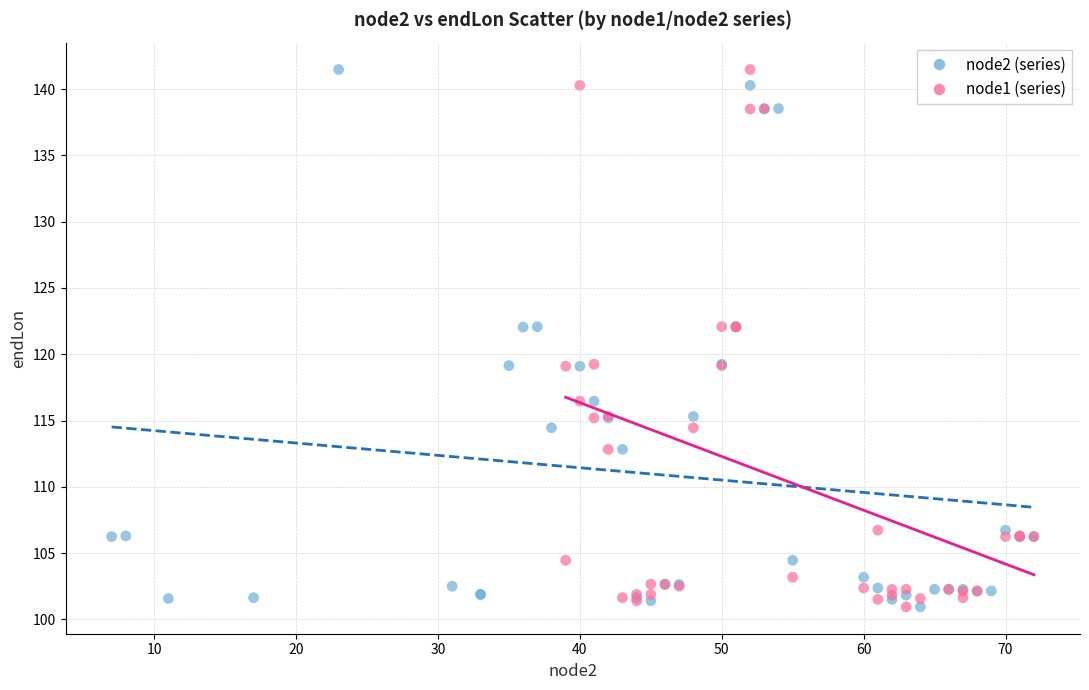

What are all the series names shown in the legend?

node2 (series), node1 (series)